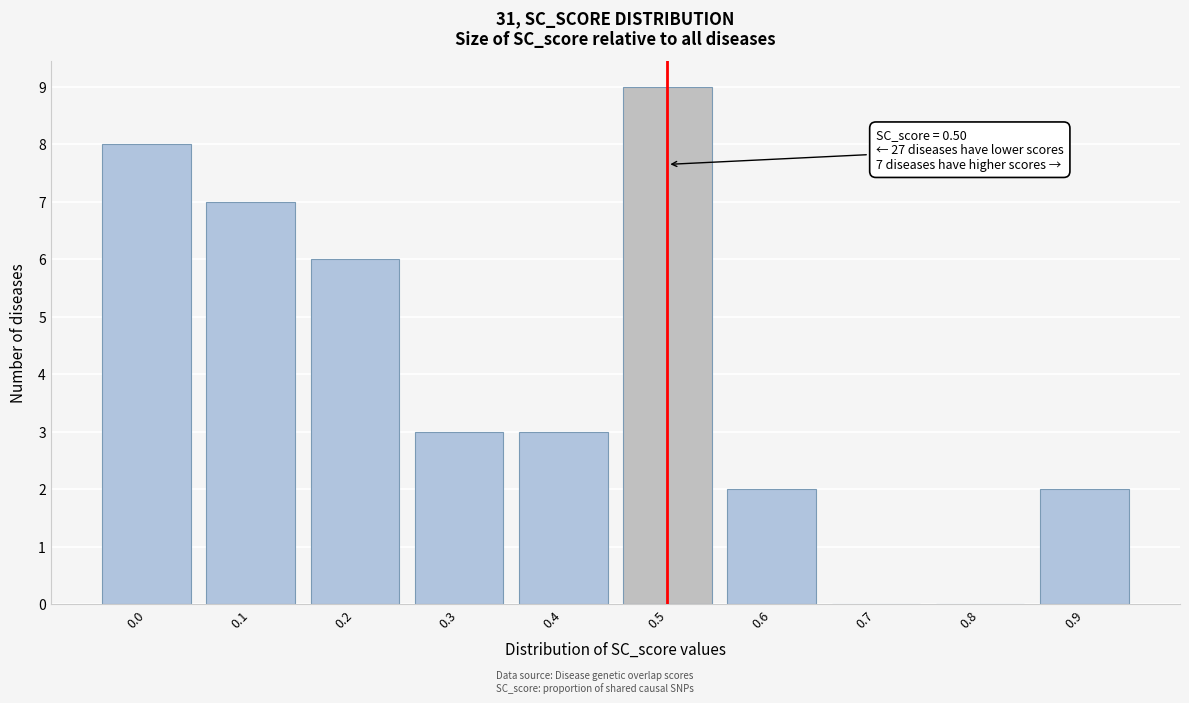

Reading left to right, transcribe all the data shown in this chart.

0.0=8	0.1=7	0.2=6	0.3=3	0.4=3	0.5=9	0.6=2	0.7=0	0.8=0	0.9=2